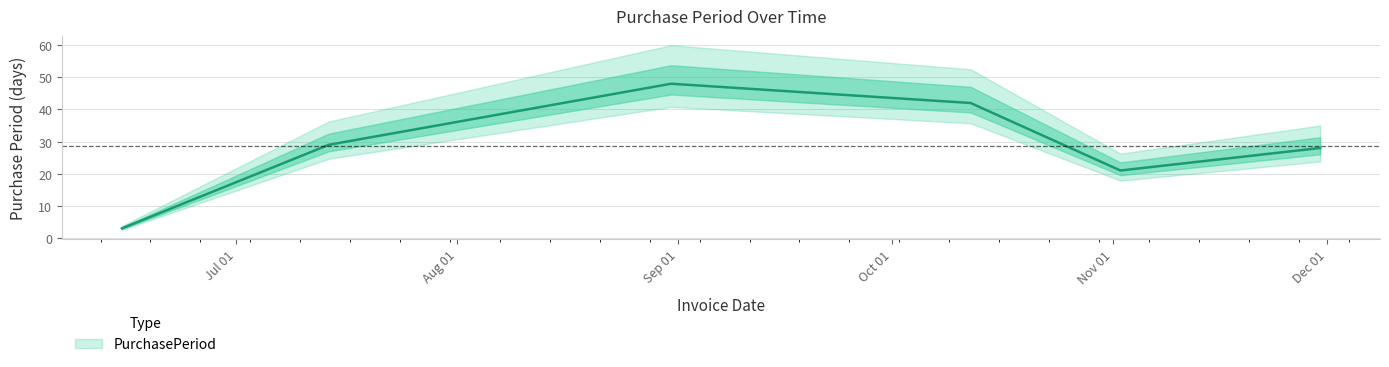

How many points are lower than both their immediate neighbors (excluding endpoints)?

1